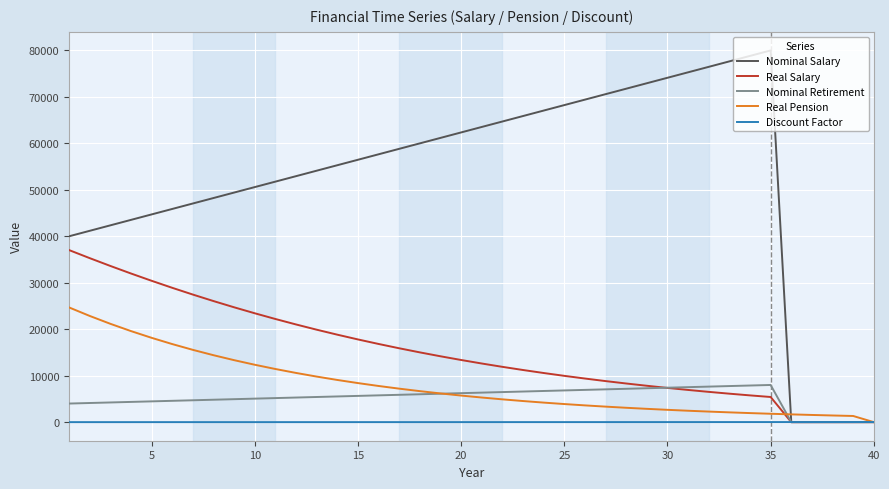

What are all the series names shown in the legend?

Nominal Salary, Real Salary, Nominal Retirement, Real Pension, Discount Factor